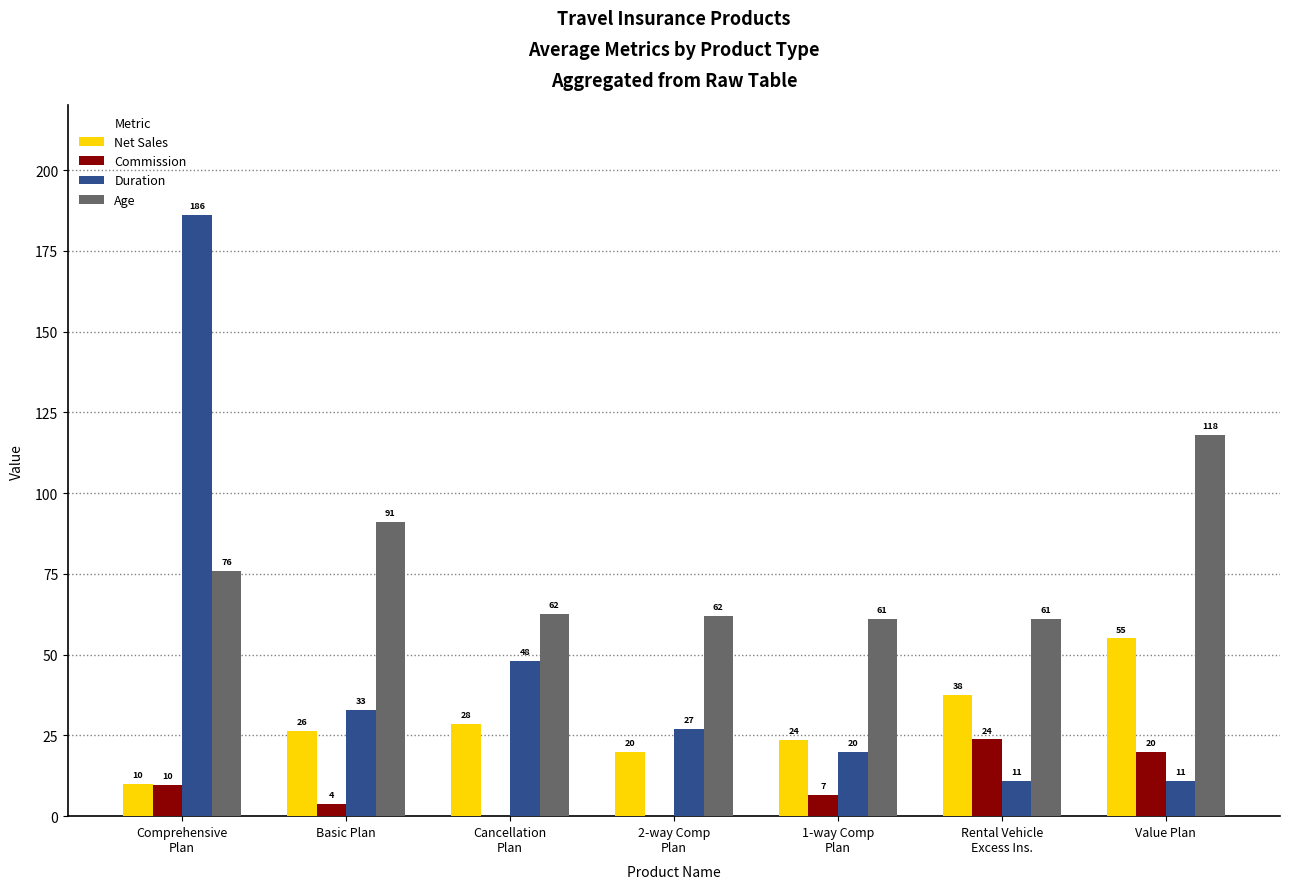

Where is Age nearest to the value 89?

Basic Plan